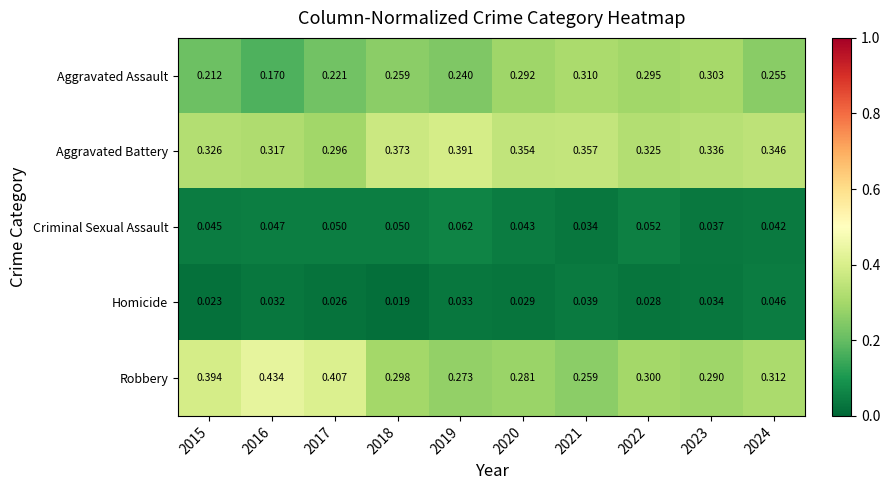

List the series in order of their peak value, highest first.

Robbery, Aggravated Battery, Aggravated Assault, Criminal Sexual Assault, Homicide